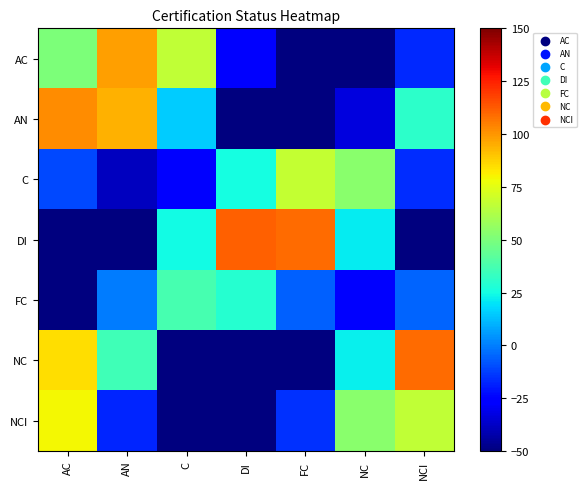

Reading right to left, list all the values displayed in this chart.

AC: NCI=-16.6	NC=-104.6	FC=-106.7	DI=-26.3	C=66.7	AN=97.9	AC=50.0
AN: NCI=30.8	NC=-33.4	FC=-82.3	DI=-64.8	C=15.0	AN=93.9	AC=101.8
C: NCI=-16.2	NC=53.4	FC=67.4	DI=25.1	C=-25.9	AN=-38.6	AC=-10.2
DI: NCI=-77.3	NC=21.4	FC=108.9	DI=111.6	C=24.6	AN=-82.3	AC=-122.8
FC: NCI=-5.4	NC=-25.0	FC=-6.0	DI=29.4	C=37.3	AN=-0.6	AC=-53.6
NC: NCI=109.3	NC=22.0	FC=-77.0	DI=-108.8	C=-54.0	AN=35.4	AC=84.5
NCI: NCI=66.9	NC=53.5	FC=-15.6	DI=-85.1	C=-90.4	AN=-17.4	AC=78.9